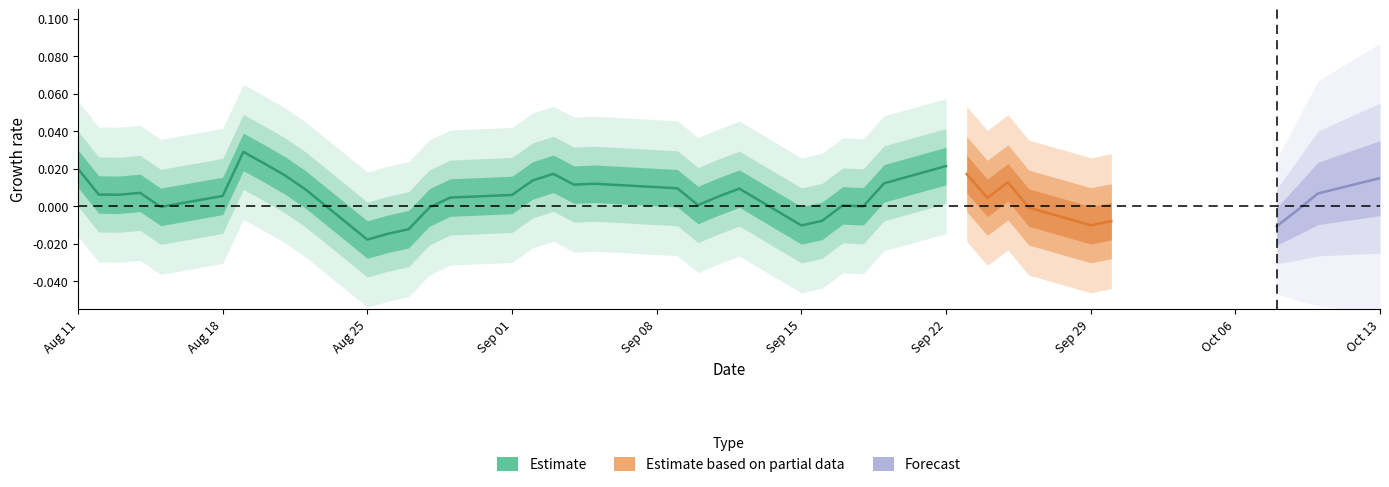

Is it true that close equals 7.4 at 33?

False